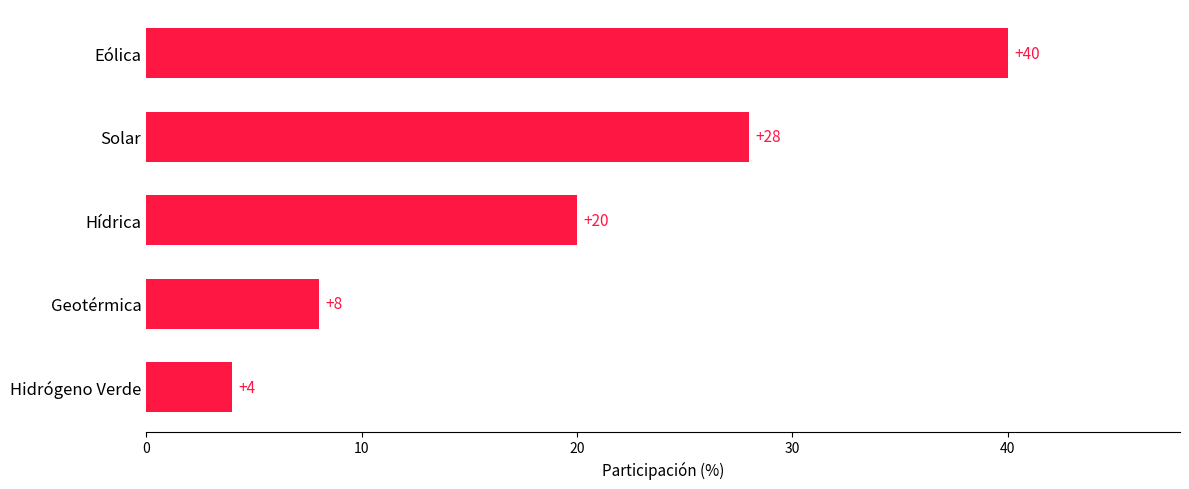

What is the change in value from Geotérmica to Eólica?

+32